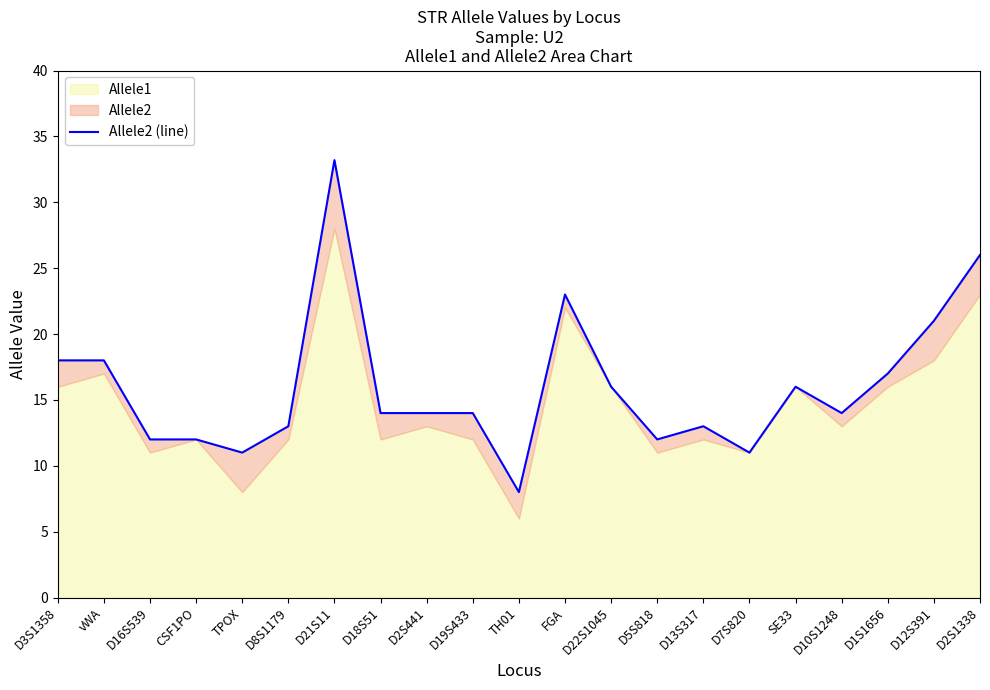

Is it true that the value at D13S317 is 4.5?

False